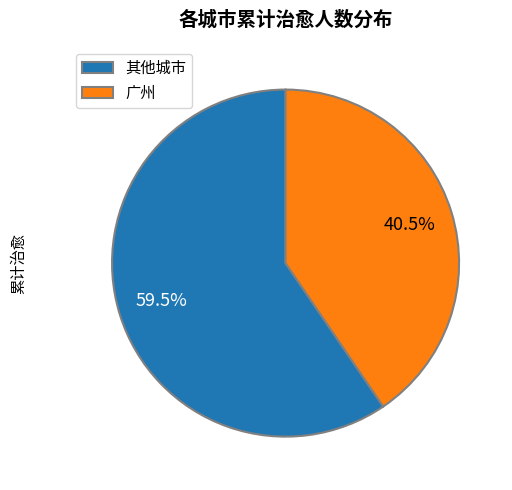

How much of the chart is everything except 广州?

59.5%